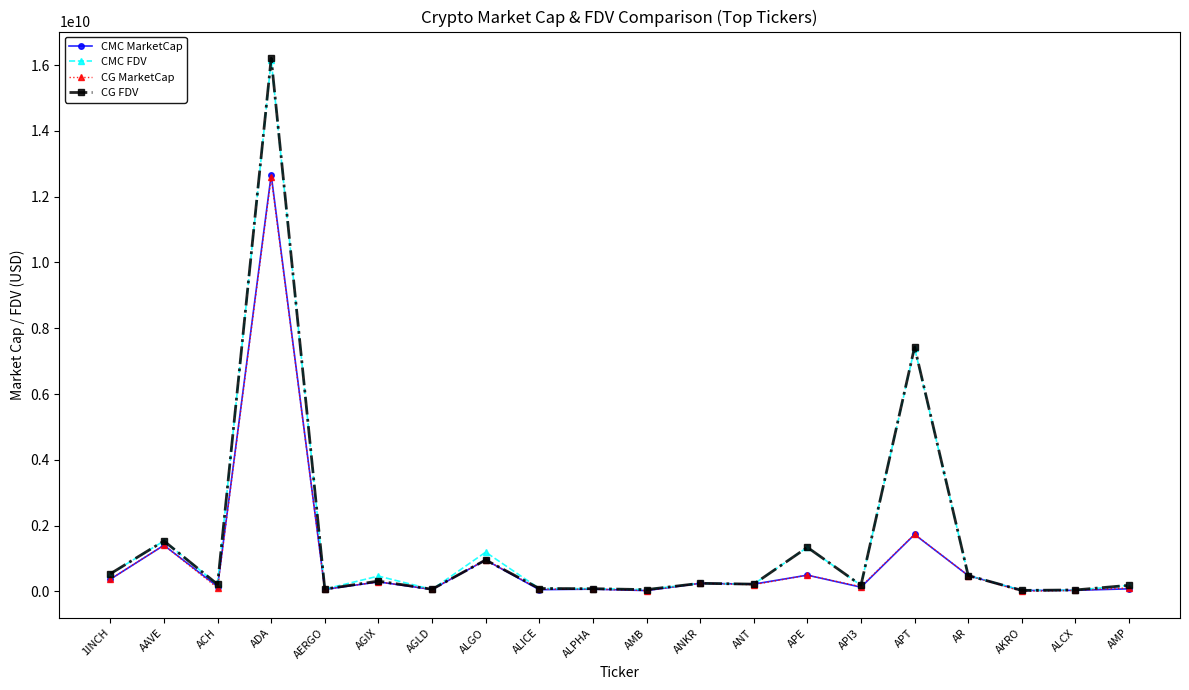

At which category does CG MarketCap reach its first local valley?

ACH